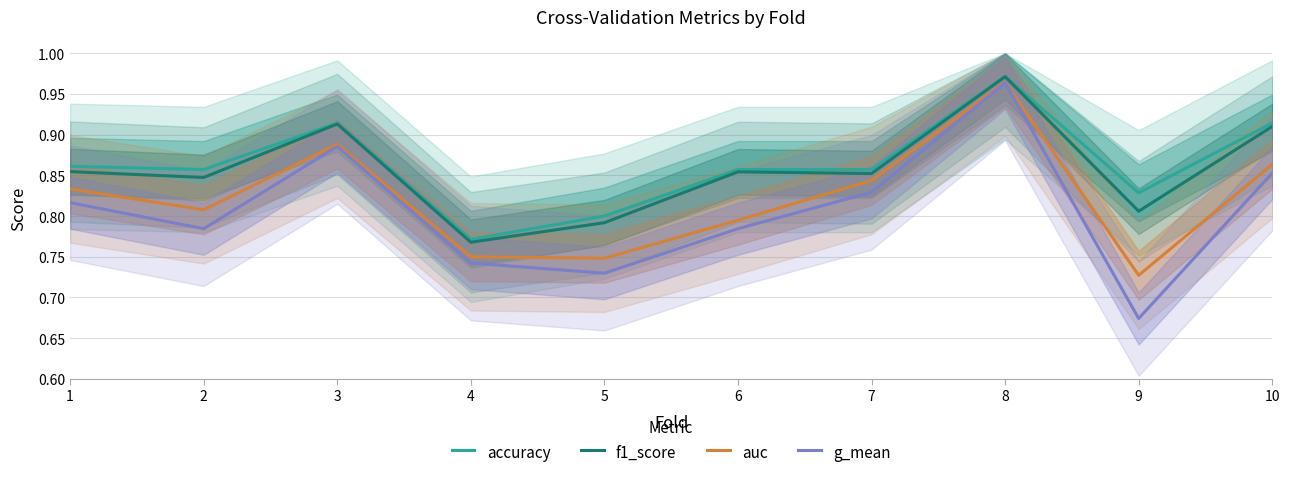

True or false: auc has a value of 1.0 at 4.

False